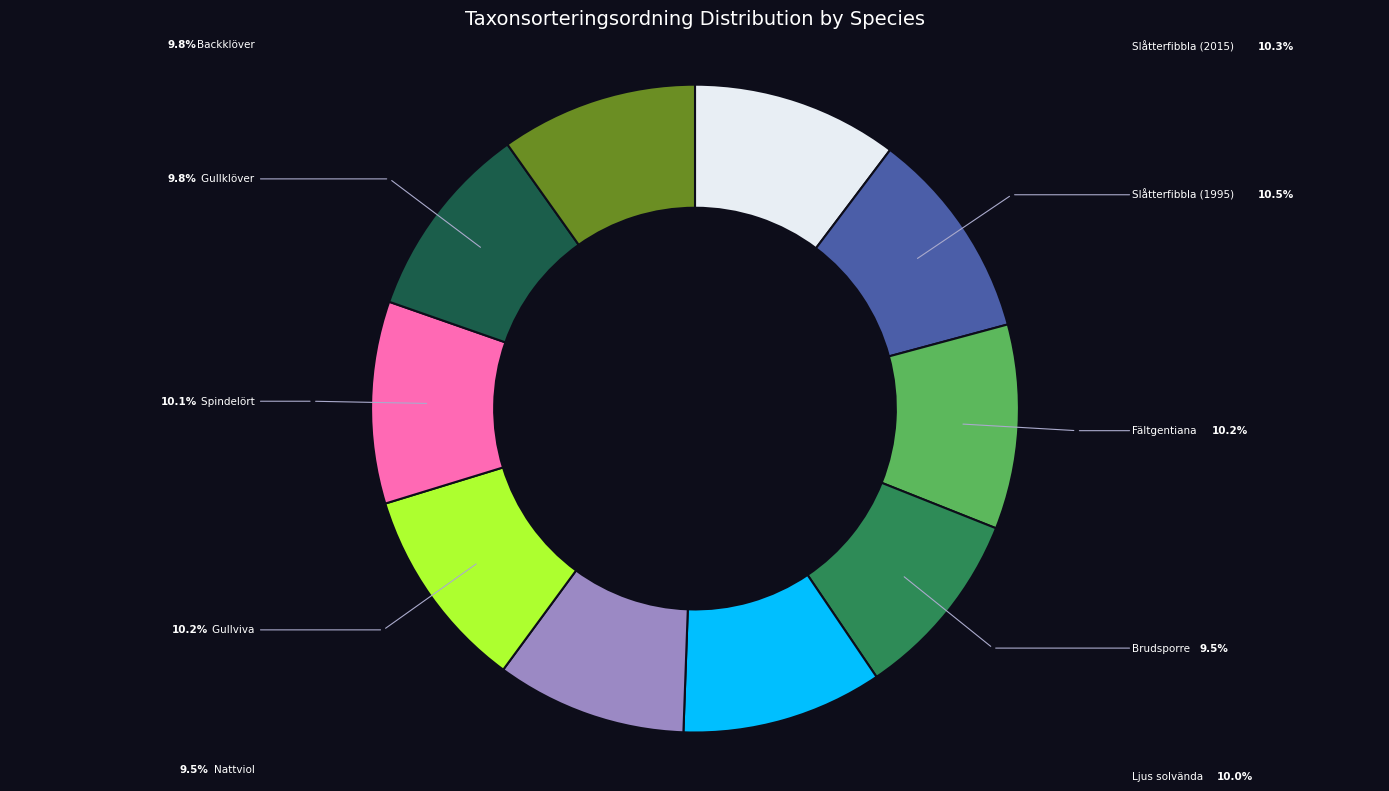

Is there a majority slice in this chart?

No